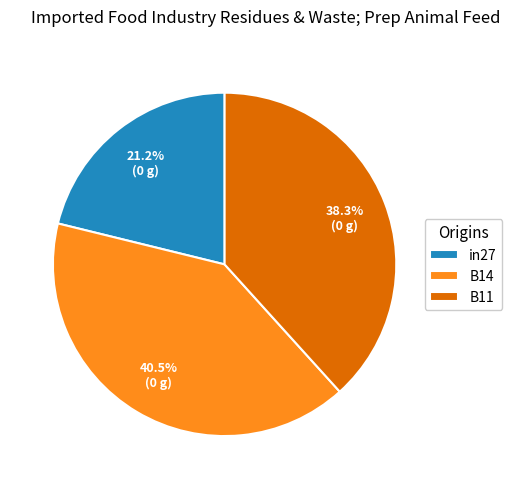

To the nearest percent, what is the difference between the largest and smallest slice percentages?

19%